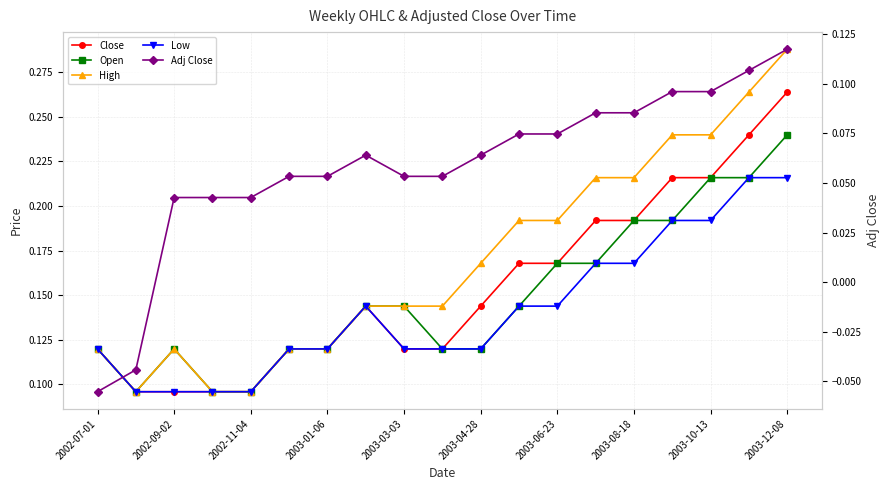

How many Adj Close values are between 0 and 1?

17